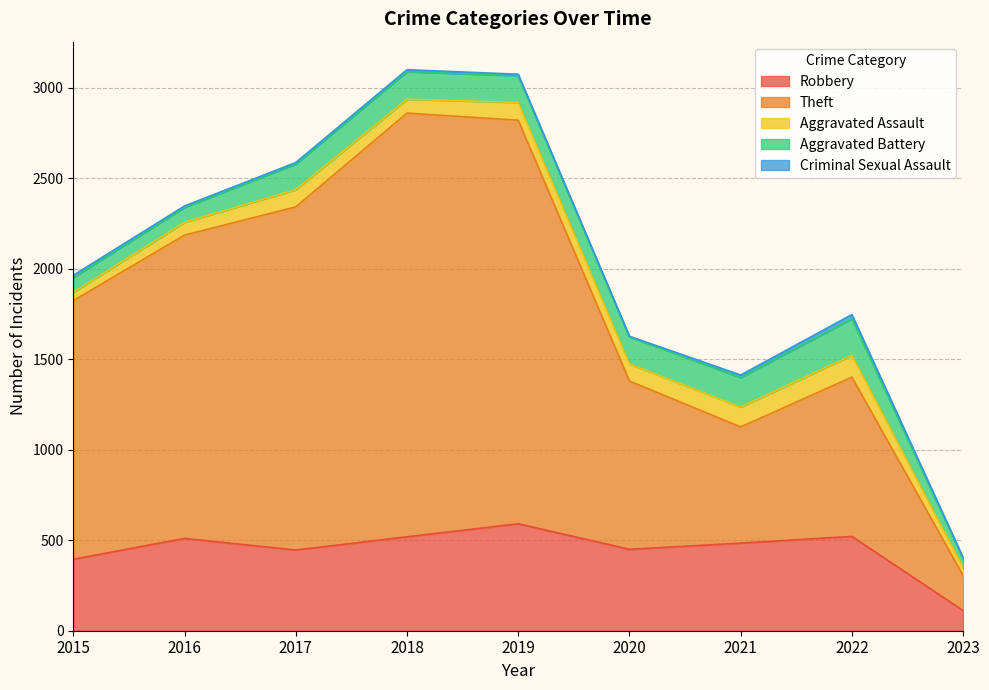

How many interior local valleys does the Aggravated Battery series have?

1